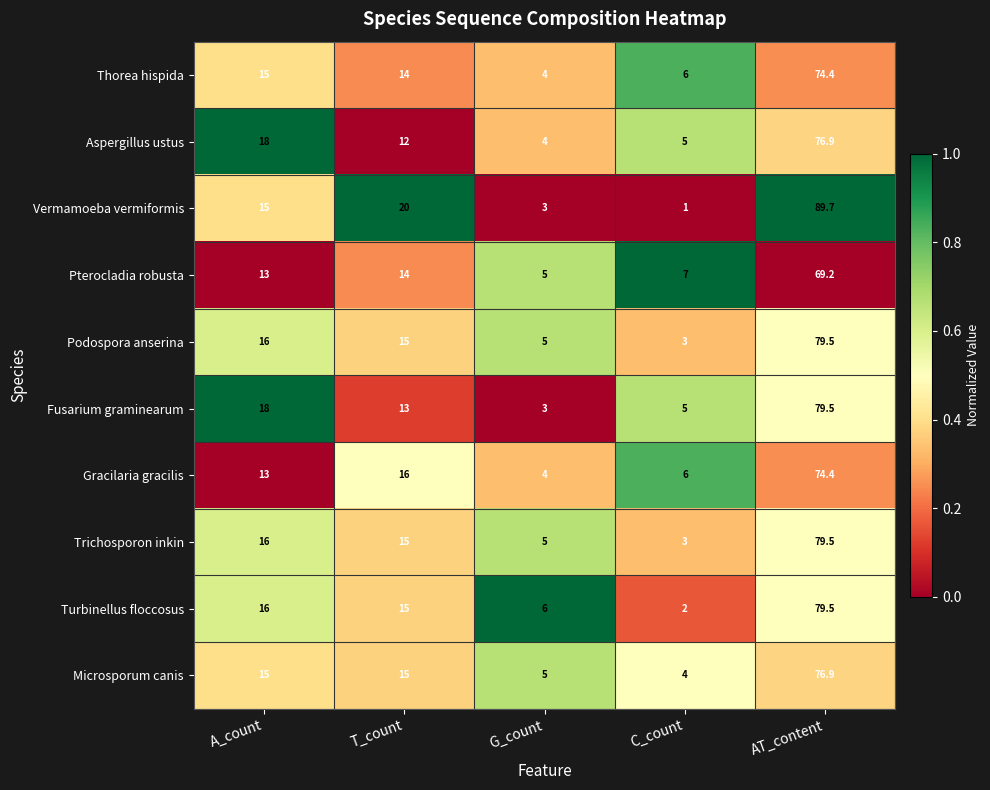

What is the average value of the Microsporum canis series?

23.2